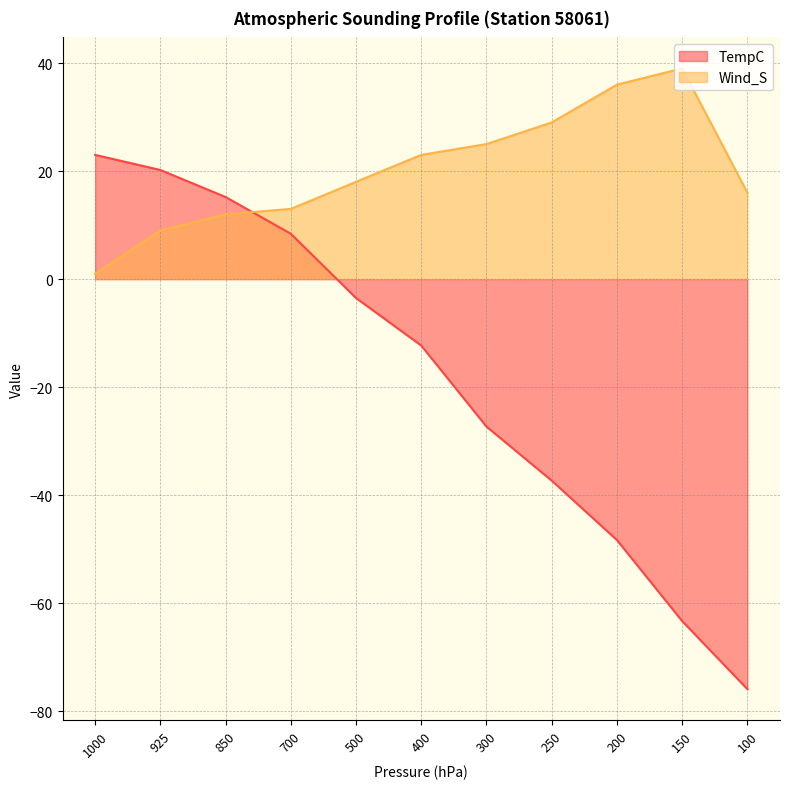

What is the highest value of the TempC series?

23.0